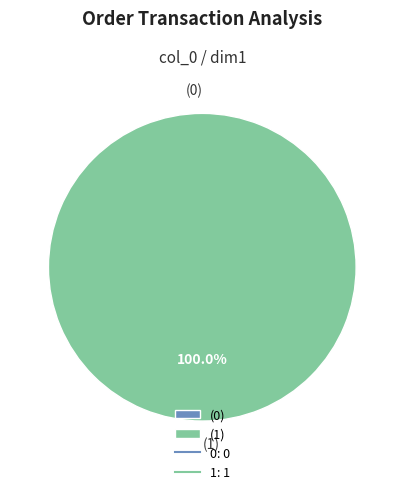

True or false: 0 accounts for 10% of the total.

False